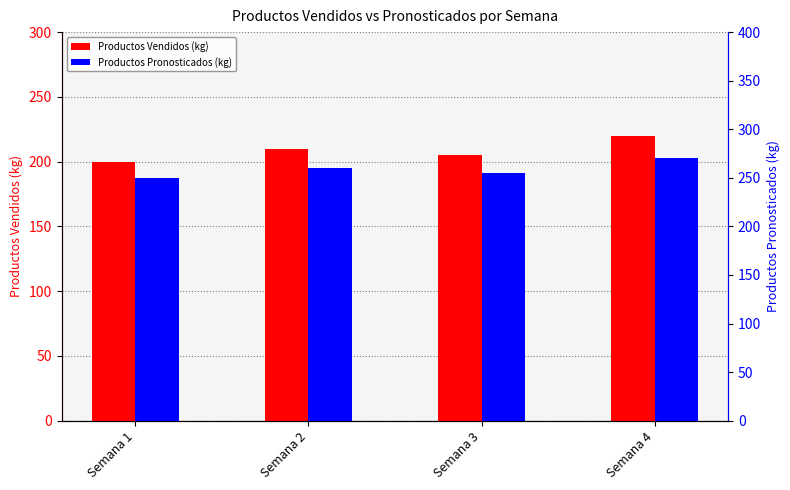

How many data points in Productos Vendidos (kg) are above 210?

1